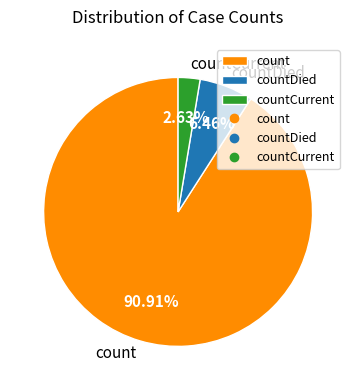

Between countCurrent and countDied, which is larger?

countDied